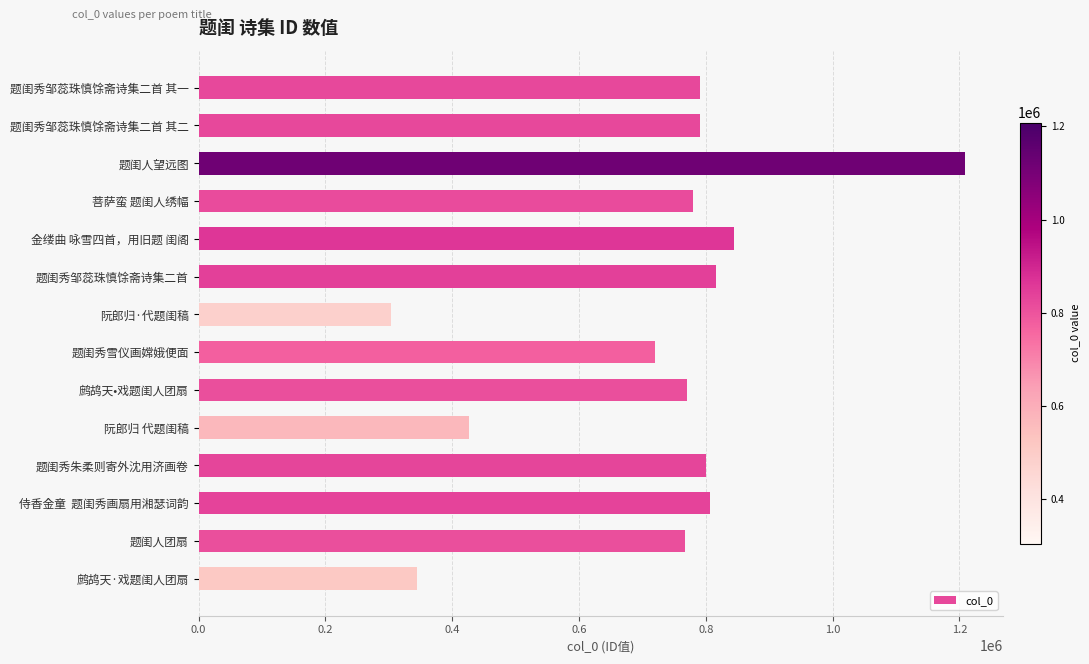

What is the sum of all values?

10171531